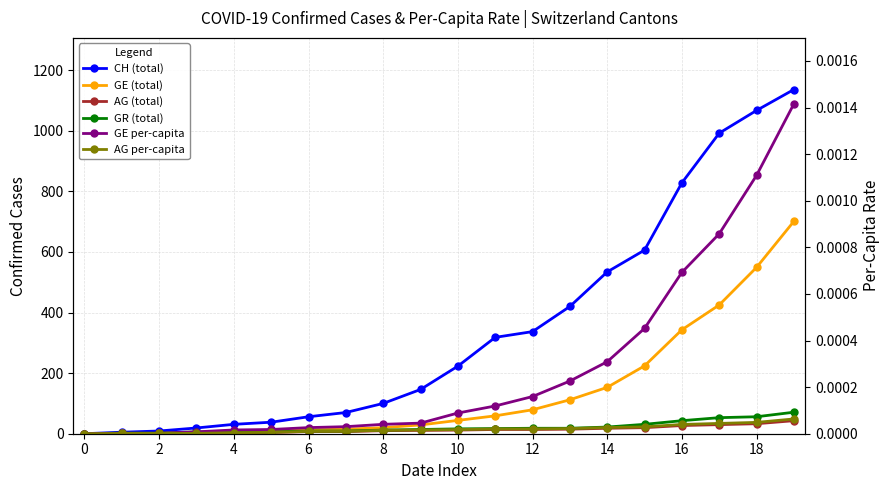

The GE per-capita series shows 0.0 at 19. True or false?

False